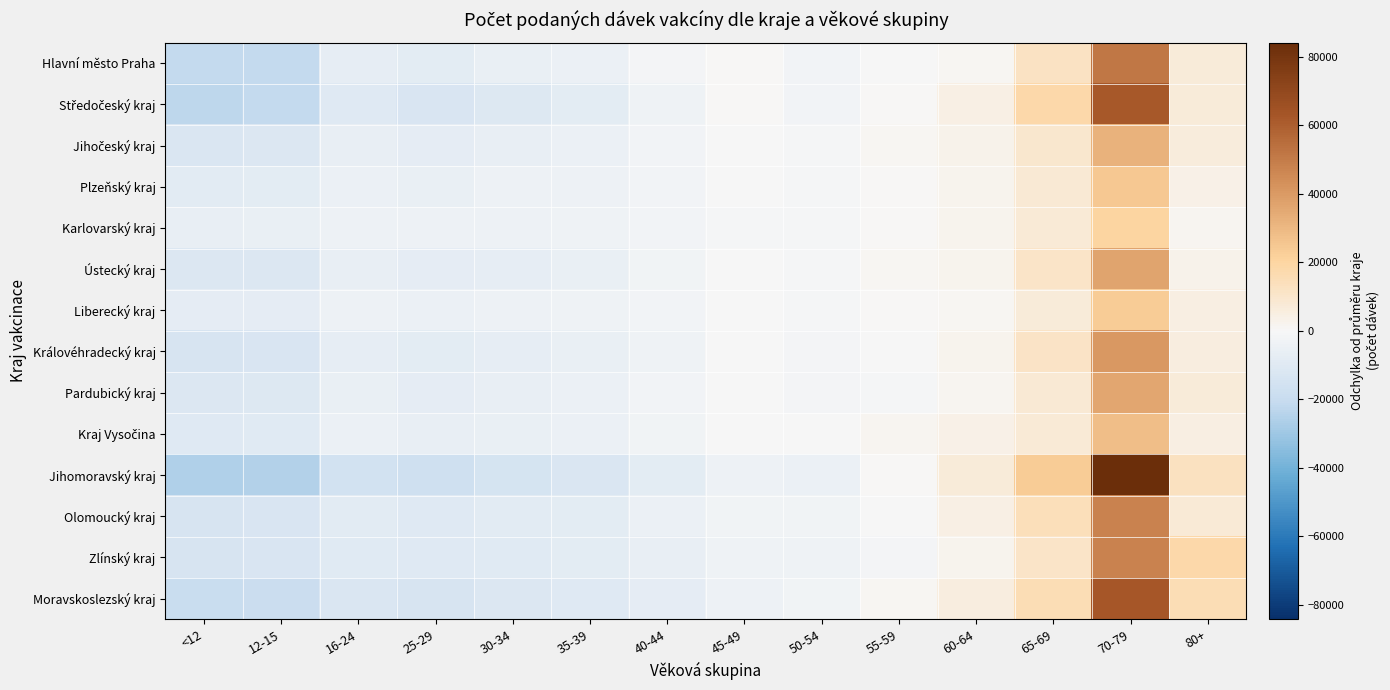

What is the total value across all series at 65-69?

164607.9